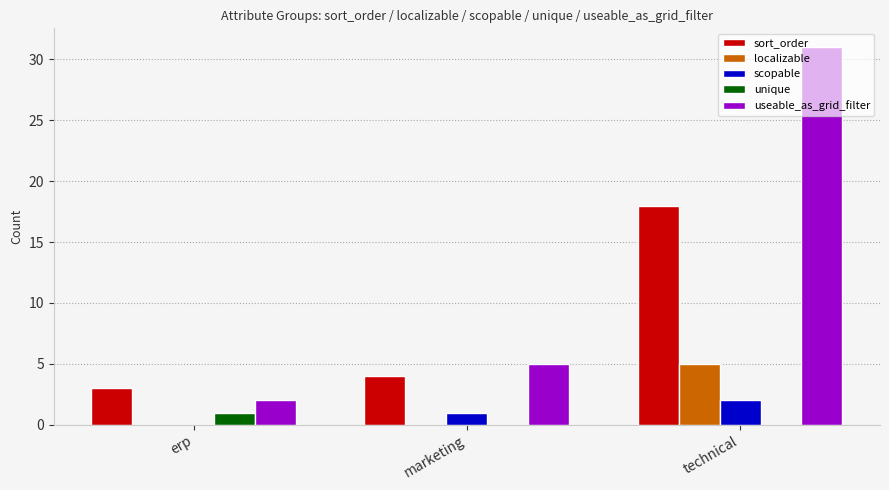

At which label does sort_order reach its peak?

technical